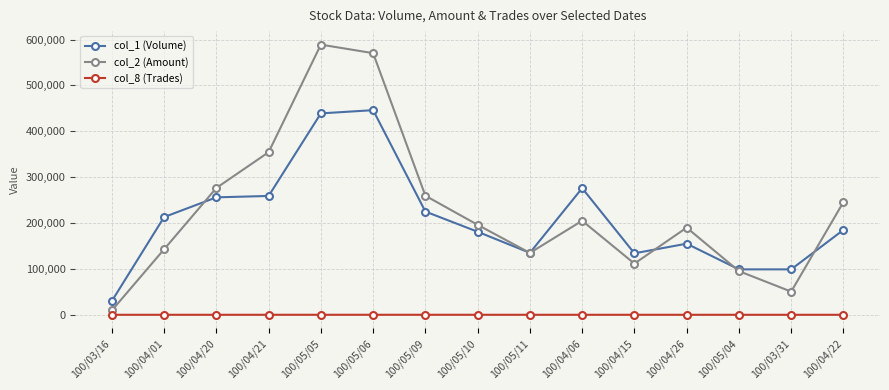

What is the maximum value shown in the chart?

588870